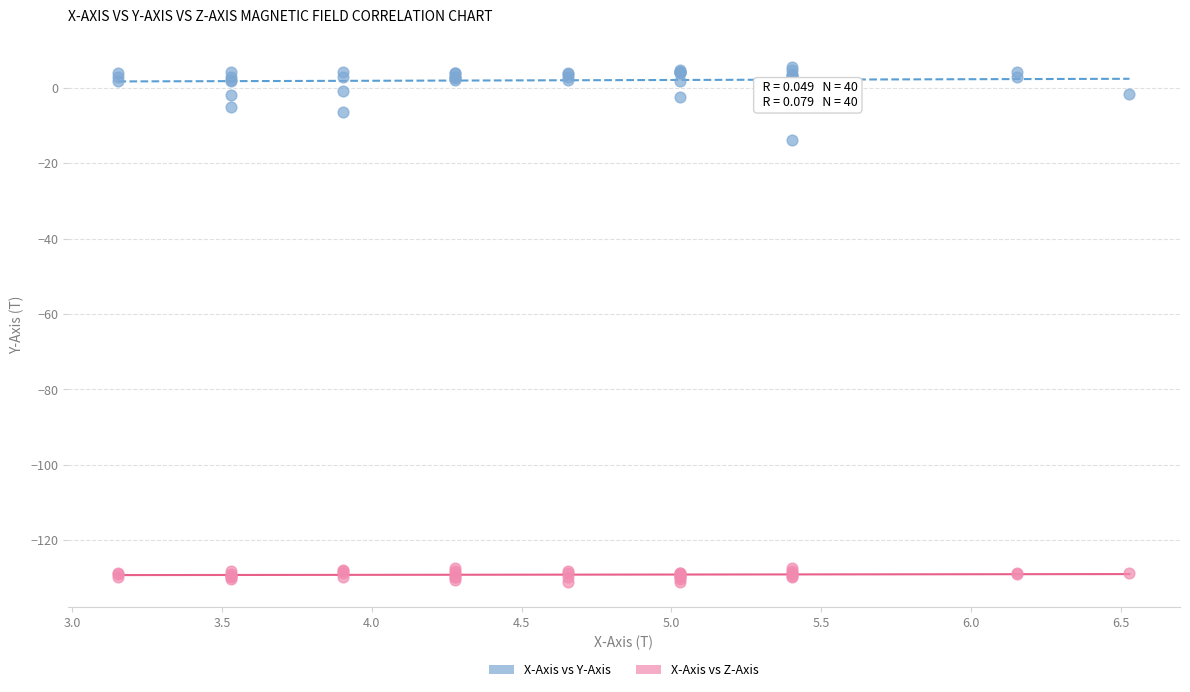

Which series has the widest spread of Y values?

X-Axis vs Y-Axis